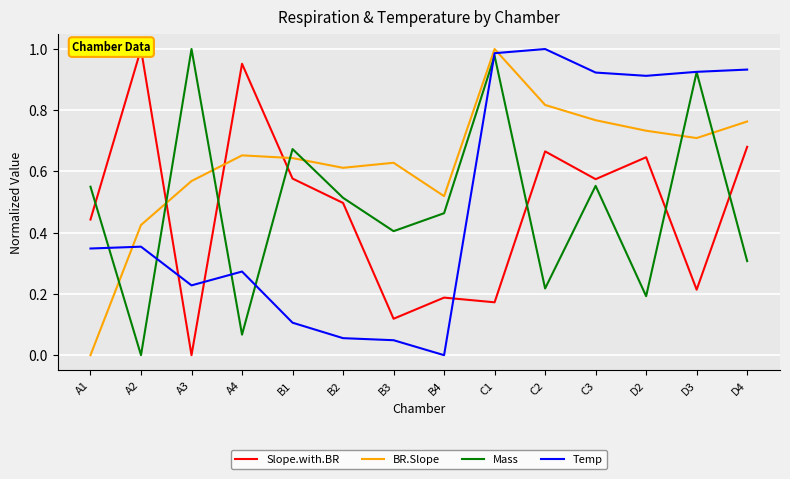

How many times do Mass and BR.Slope cross each other?

7